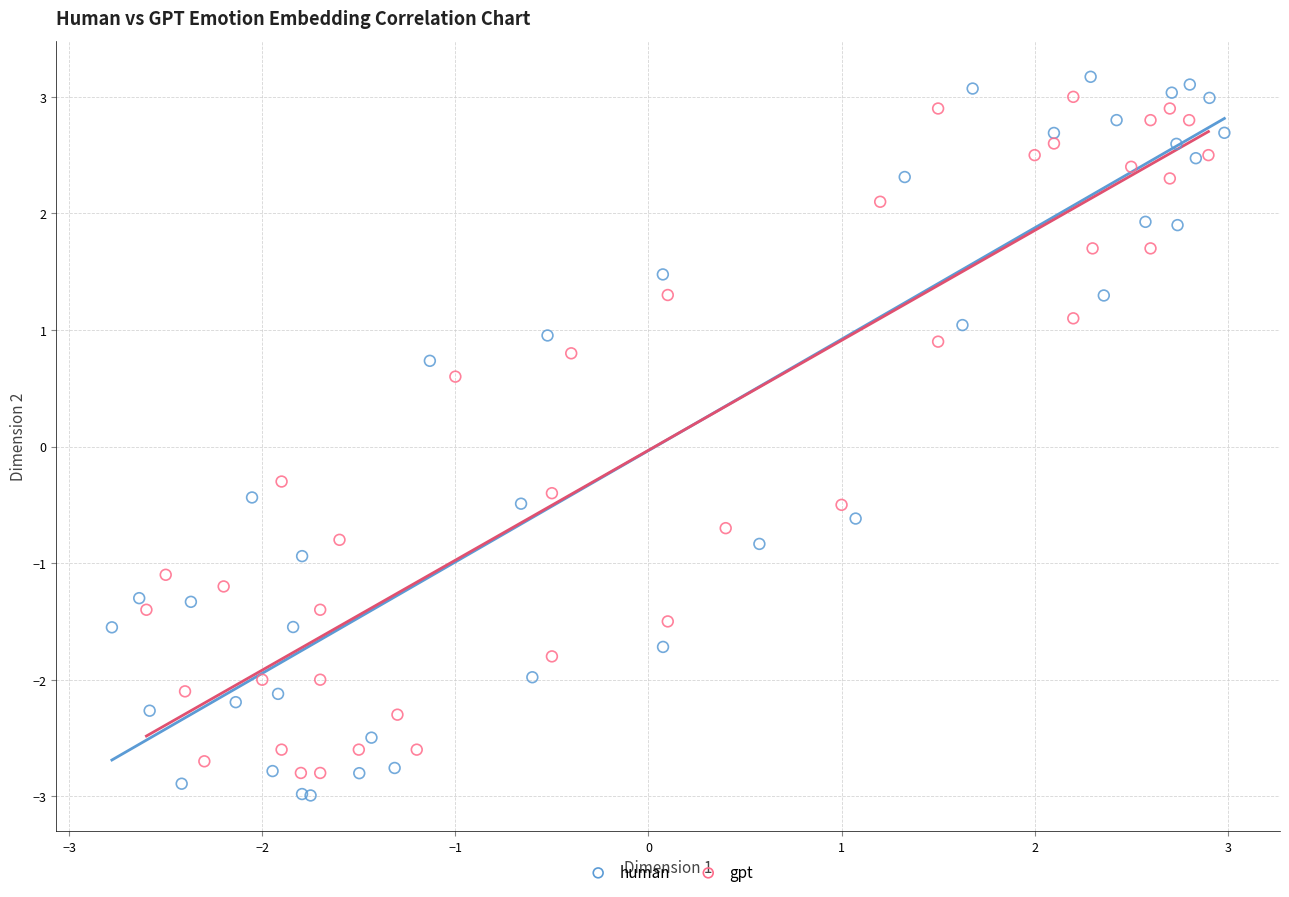

Which series has the largest Y range (max minus min)?

human